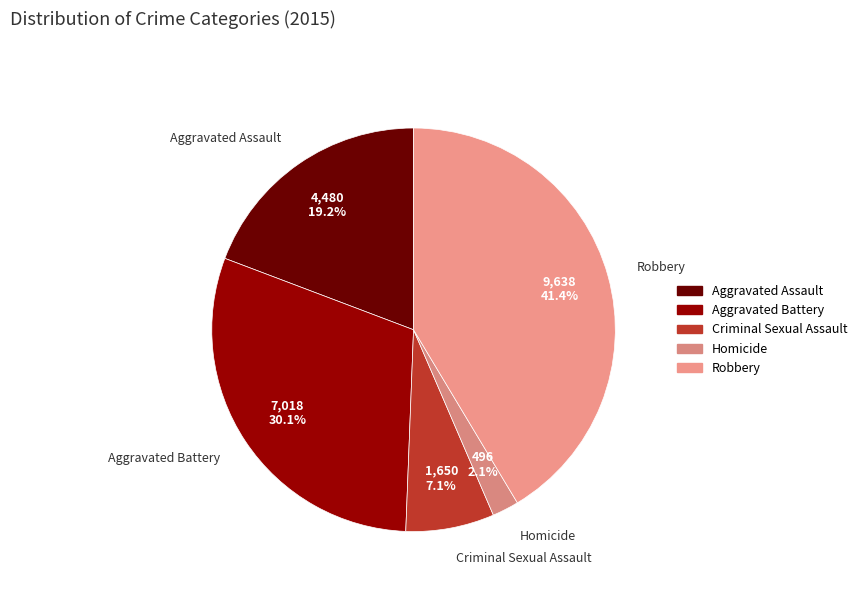

Combined, do Robbery and Criminal Sexual Assault account for over 50%?

No